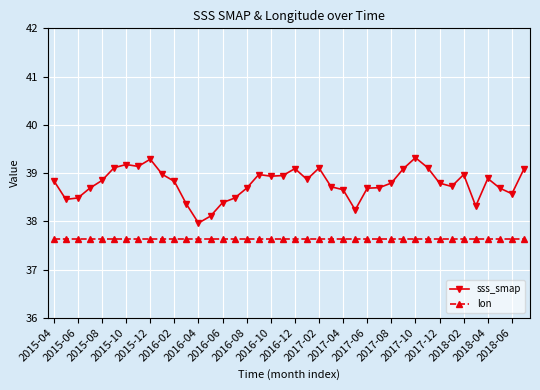

List the series in order of their peak value, lowest first.

lon, sss_smap